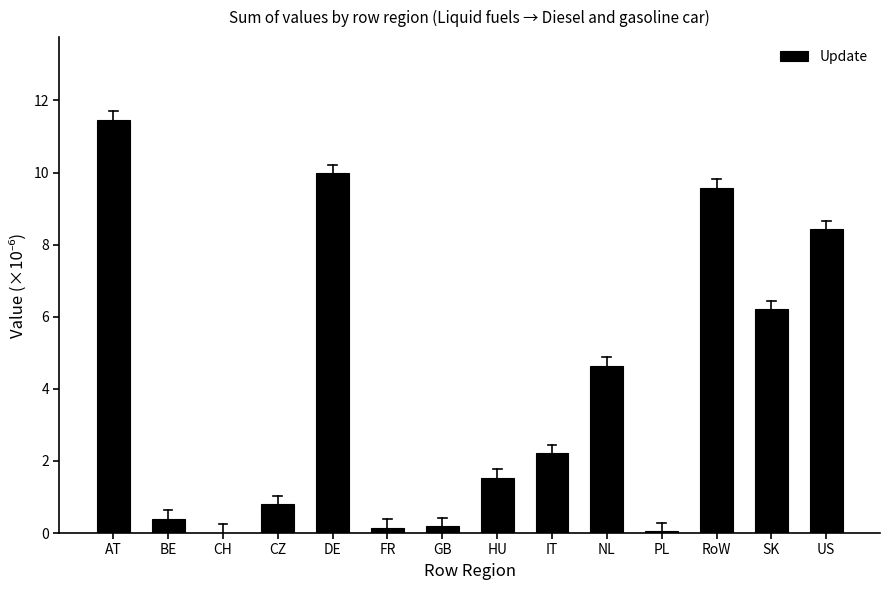

Are the bars horizontal?

No